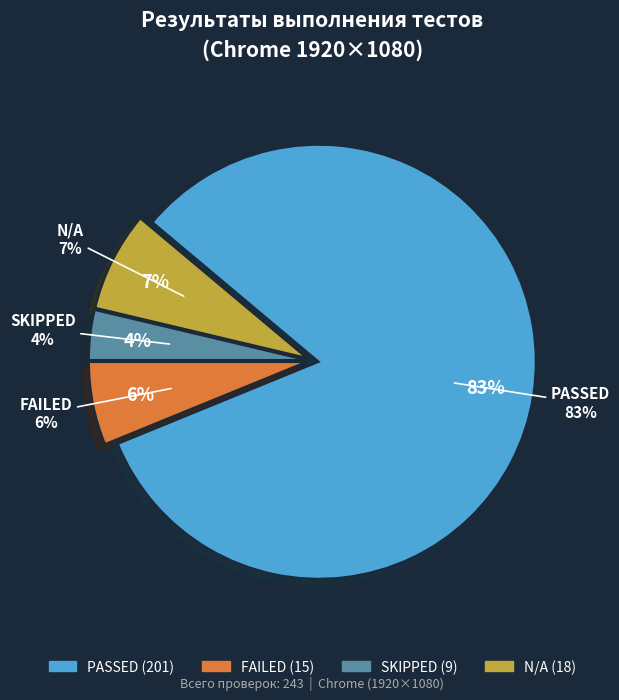

True or false: PASSED accounts for 83% of the total.

True